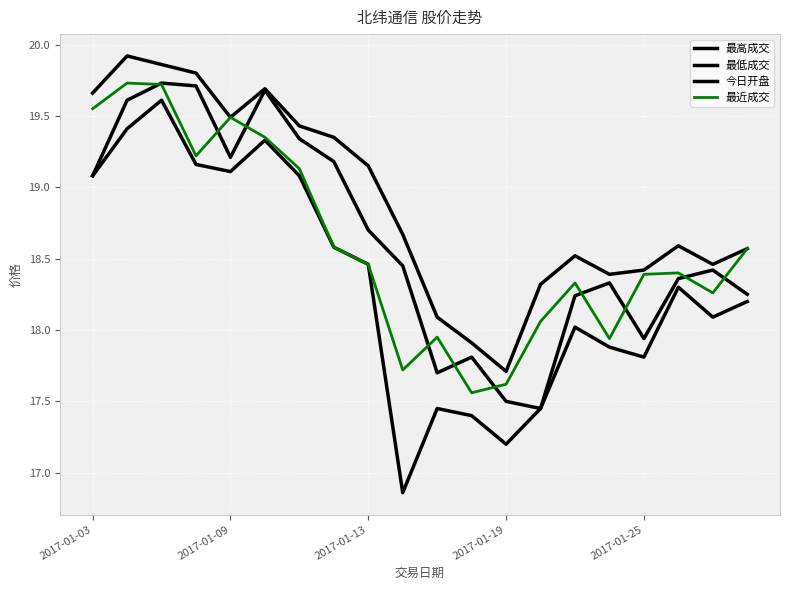

Which series has the largest range (max minus min)?

最低成交